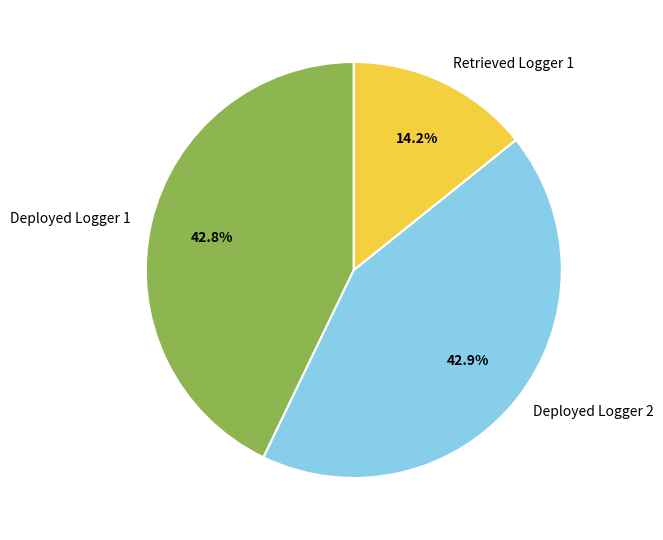

Is there a majority slice in this chart?

No